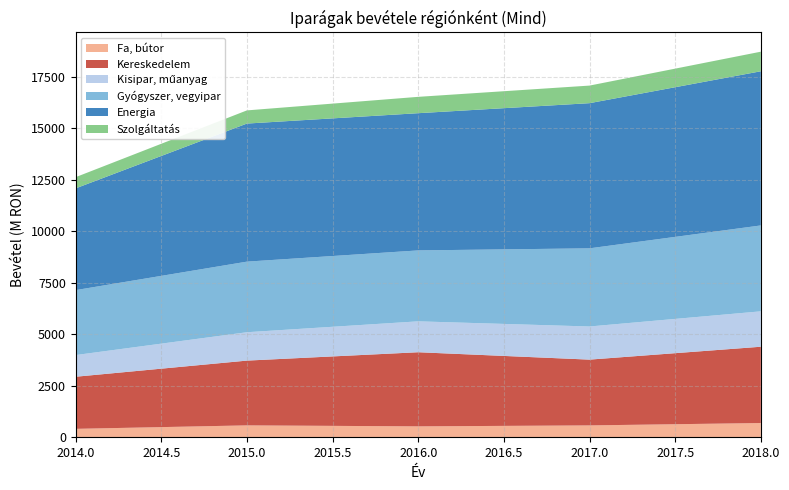

Reading left to right, transcribe all the data shown in this chart.

Fa, bútor: 2014=411.1	2015=579.2	2016=531.7	2017=578.1	2018=693.2
Kereskedelem: 2014=2527.5	2015=3142.1	2016=3595.8	2017=3191.0	2018=3701.2
Kisipar, műanyag: 2014=1051.7	2015=1376.9	2016=1499.1	2017=1607.5	2018=1717.7
Gyógyszer, vegyipar: 2014=3150.7	2015=3424.5	2016=3440.7	2017=3791.5	2018=4166.7
Energia: 2014=4936.4	2015=6698.5	2016=6657.2	2017=7042.3	2018=7479.0
Szolgáltatás: 2014=543.1	2015=639.0	2016=793.1	2017=853.0	2018=950.0